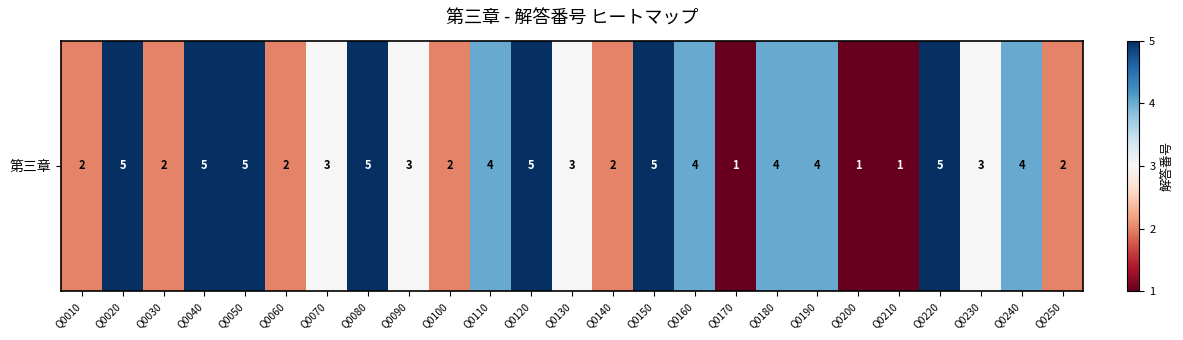

What is the ratio of the value at Q0210 to the value at Q0100?

0.5